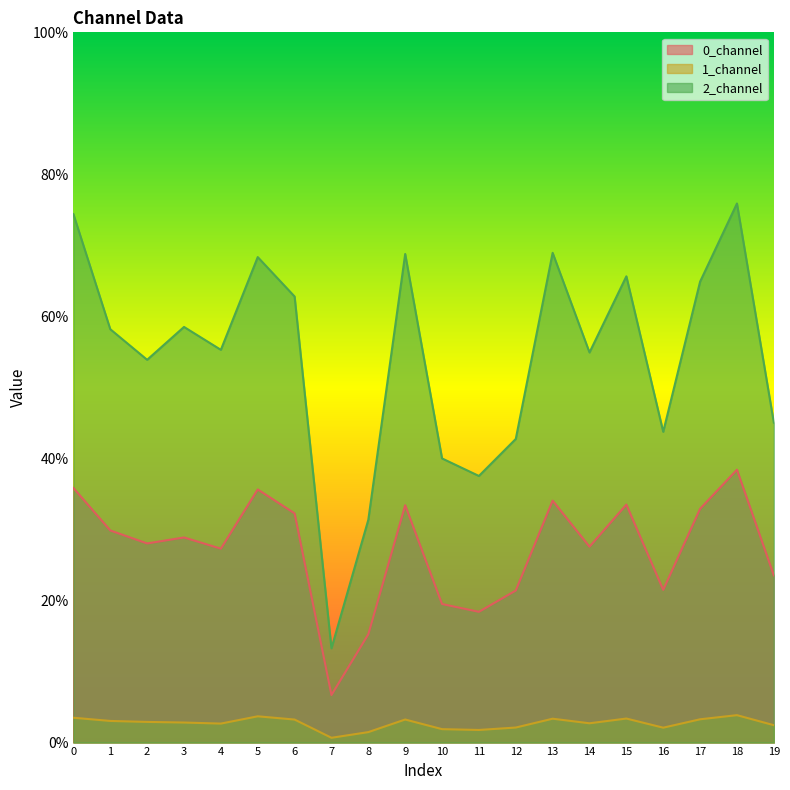

At which category is the sum across all series the highest?

18